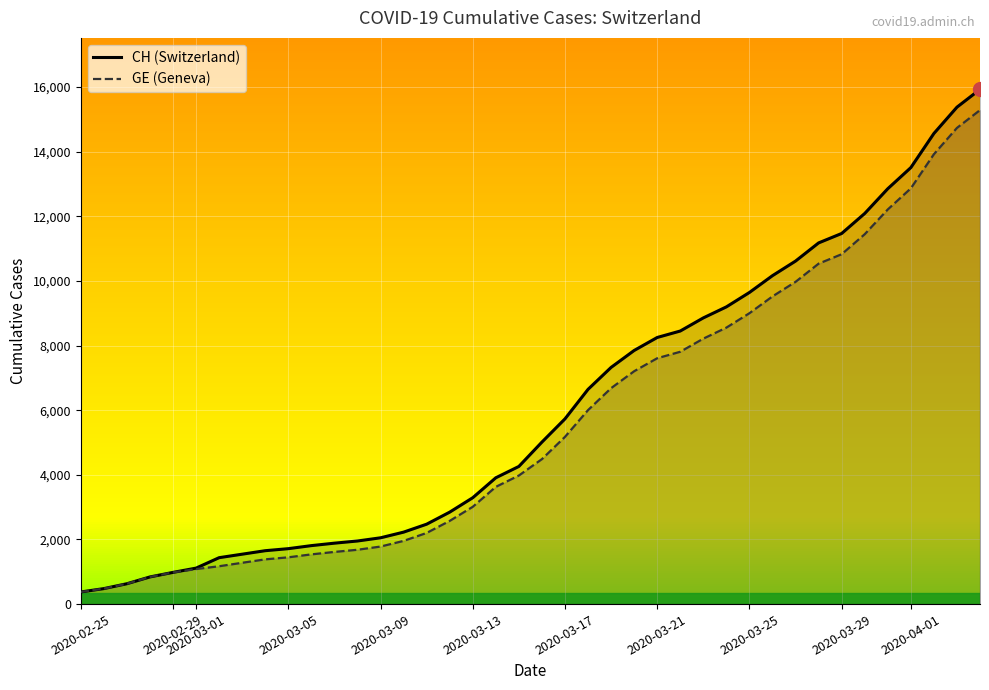

Which series has the widest spread of values?

CH (Switzerland)